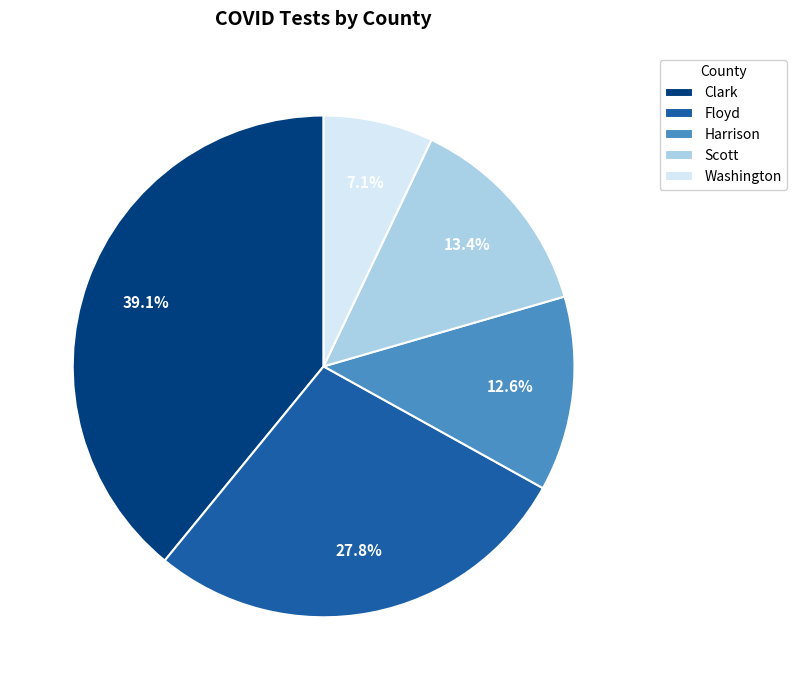

To the nearest percent, what is the difference between the largest and smallest slice percentages?

32%